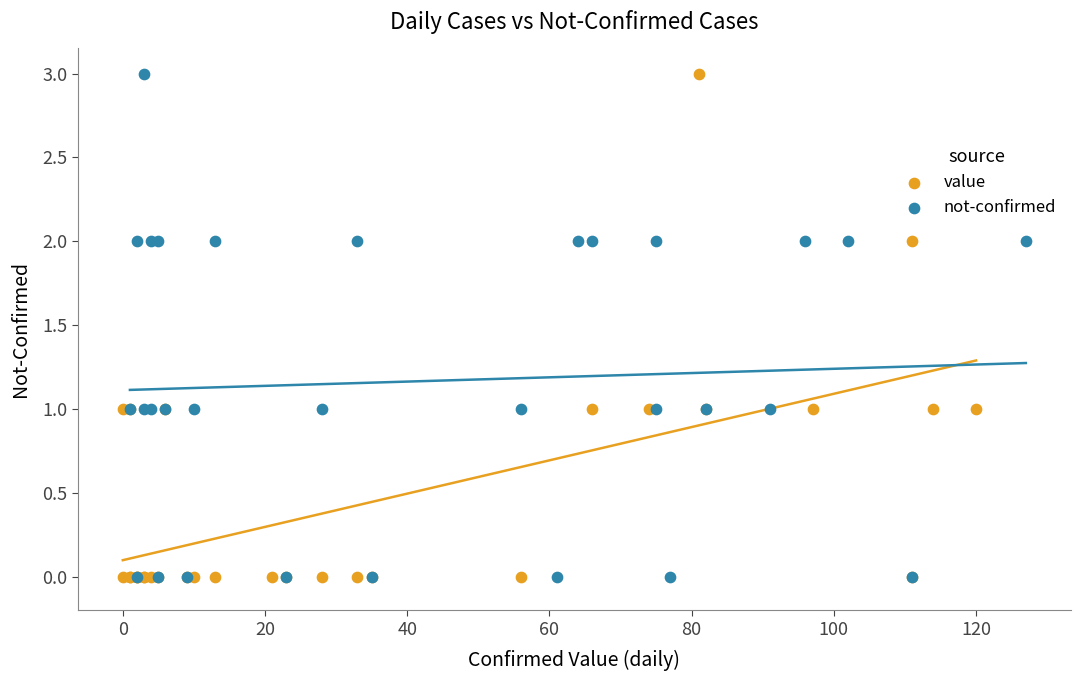

What are all the series names shown in the legend?

value, not-confirmed